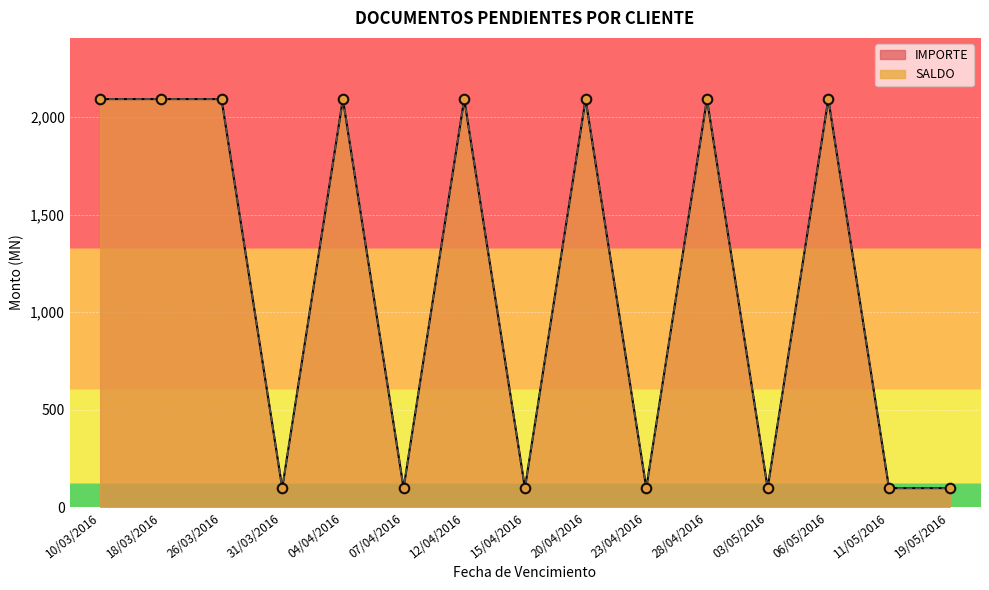

At how many categories does at least one series exceed 1205?

8